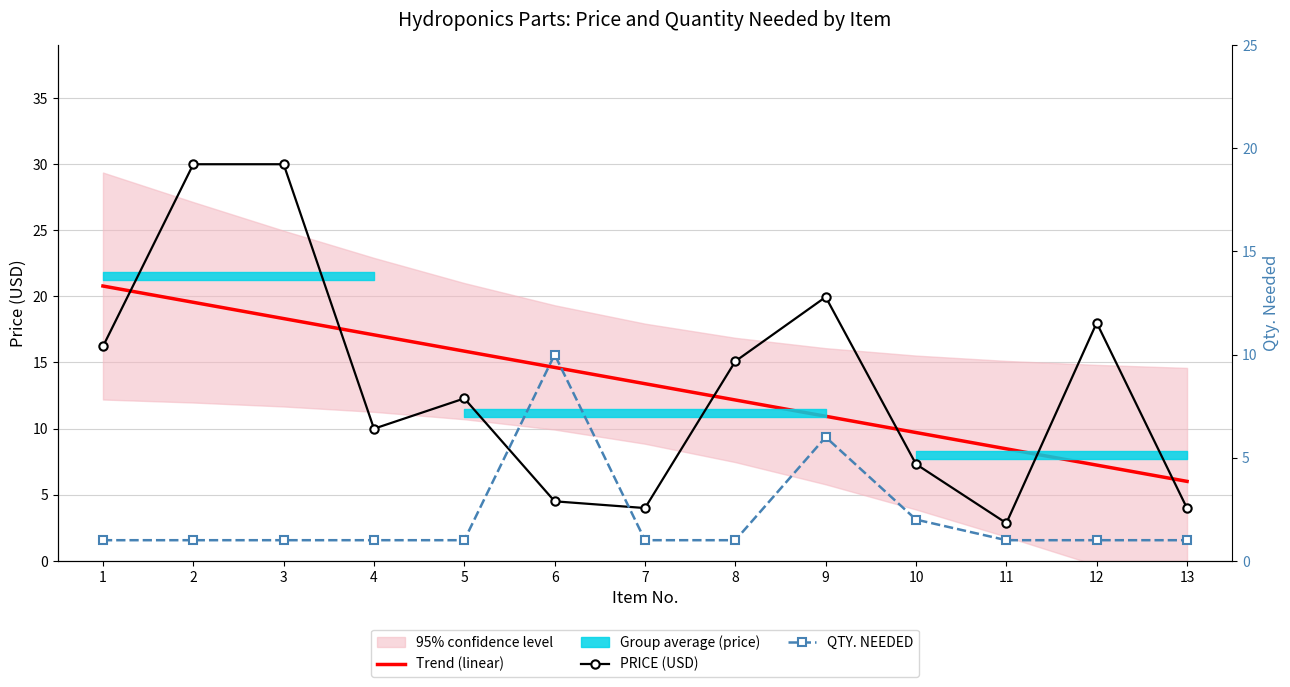

What is the spread (max minus min) of values at 11?

7.5